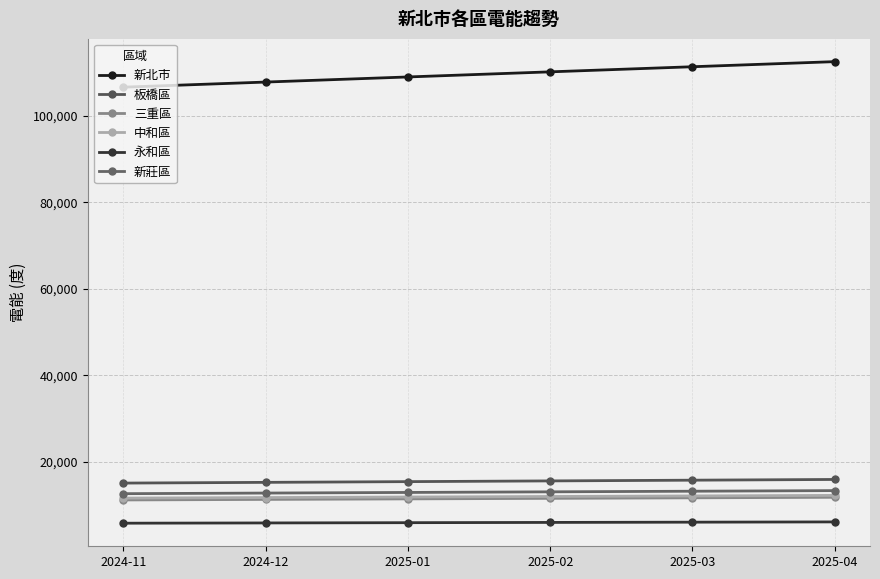

Reading left to right, extract all data points from this chart.

新北市: 106582.5	107762.7	108942.9	110123.2	111303.4	112483.7
板橋區: 15076.0	15243.9	15411.7	15579.6	15747.5	15915.4
三重區: 11179.4	11302.3	11425.1	11547.9	11670.8	11793.6
中和區: 11604.6	11729.7	11854.8	11979.9	12105.0	12230.1
永和區: 5805.5	5865.3	5925.1	5984.9	6044.7	6104.5
新莊區: 12628.9	12771.1	12913.3	13055.5	13197.7	13339.9